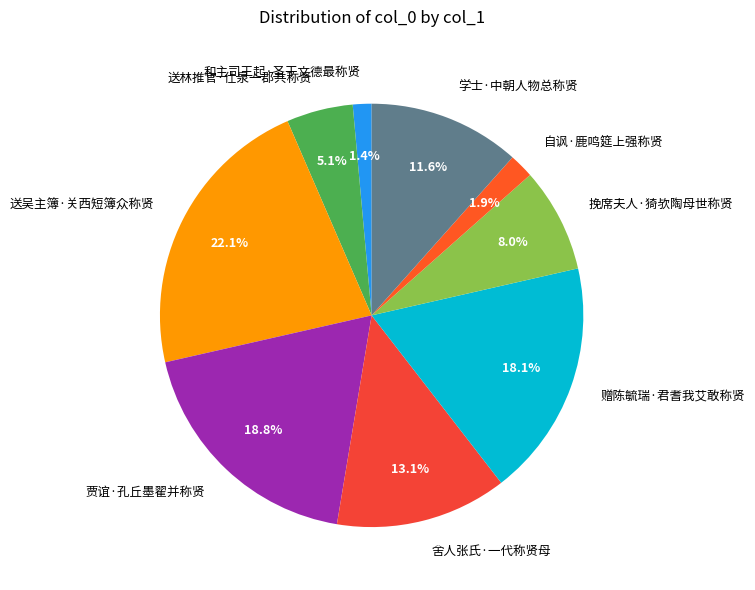

Is it true that 赠陈毓瑞·君耆我艾敢称贤 is 8% of the pie?

False